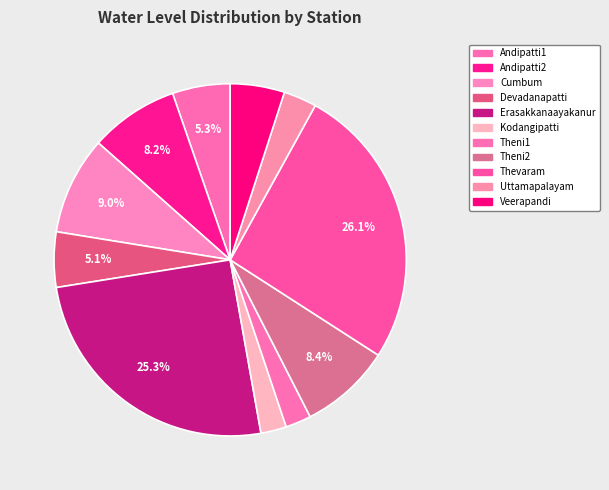

To the nearest percent, what is the average slice percentage?

9%